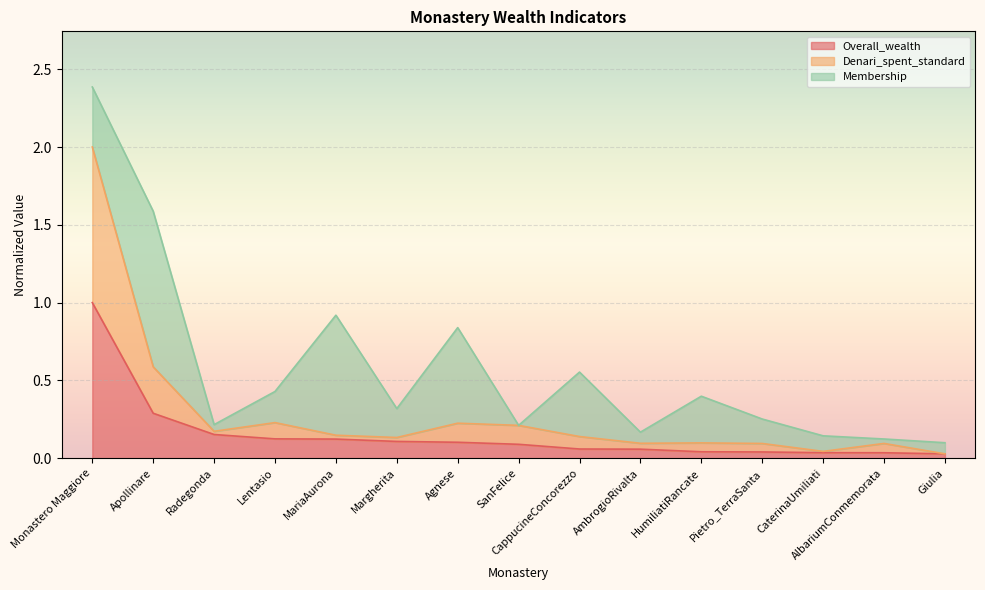

What is the difference between the maximum and second lowest values in the Overall_wealth series?

1.0